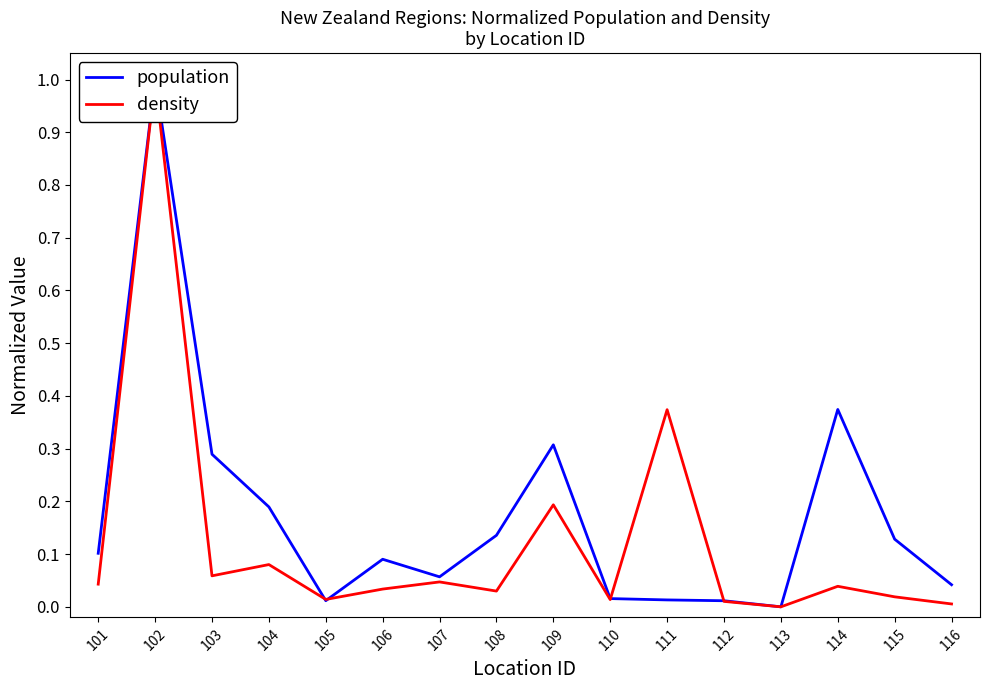

Which has a higher value, 102 or 116?

102